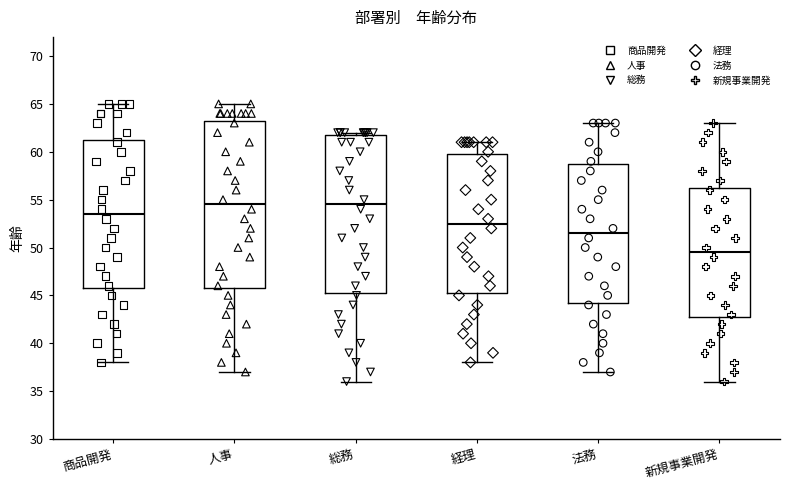

Reading left to right, read every box against the y-axis: the position of its median line, the range the box covers, and the ends of its whiskers. The values are not printed on the chart, so give them approximately, as read against the axis.

商品開発: median 53.5, box 46.0 to 61.5, whiskers 38.0 to 65.0
人事: median 54.5, box 46.0 to 63.5, whiskers 37.0 to 65.0
総務: median 54.5, box 45.5 to 62.0, whiskers 36.0 to 62.0 (just above the box's upper edge)
経理: median 52.5, box 45.5 to 60.0, whiskers 38.0 to 61.0
法務: median 51.5, box 44.5 to 59.0, whiskers 37.0 to 63.0
新規事業開発: median 49.5, box 43.0 to 56.5, whiskers 36.0 to 63.0